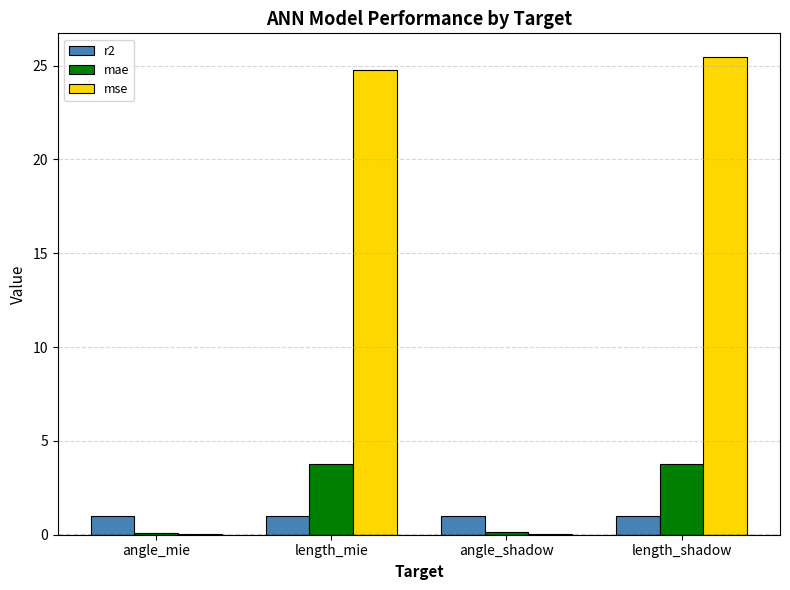

True or false: mse has a value of 0.0 at angle_mie.

True